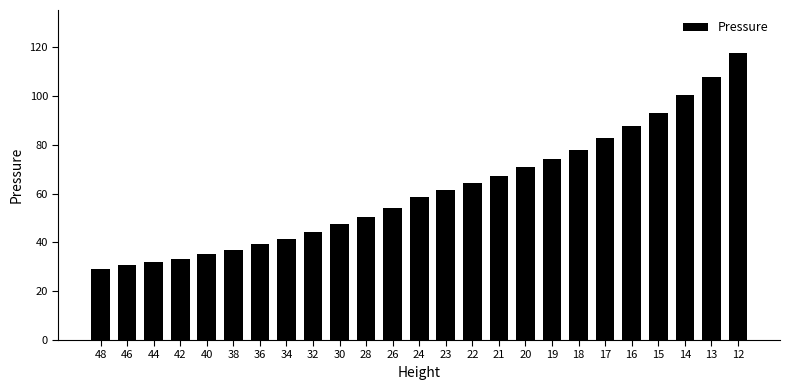

List the labels in order of value, largest first.

12, 13, 14, 15, 16, 17, 18, 19, 20, 21, 22, 23, 24, 26, 28, 30, 32, 34, 36, 38, 40, 42, 44, 46, 48